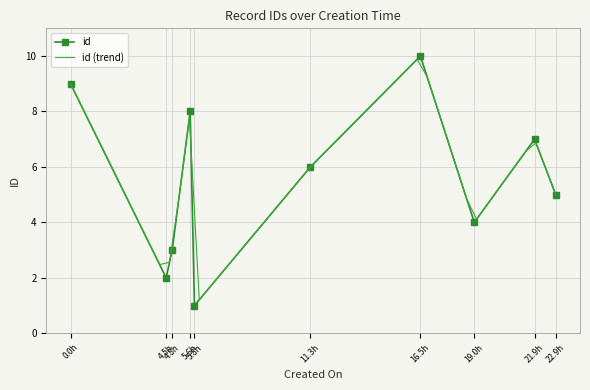

Count the values in the range 3 to 8.

6